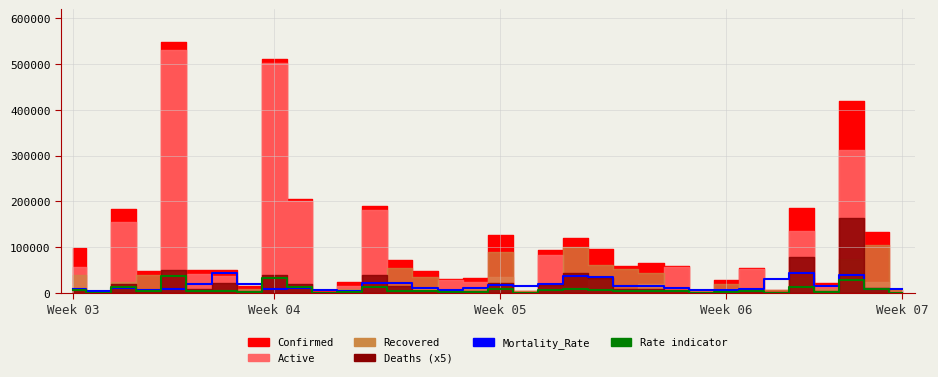

How many lines are shown in the chart?

2